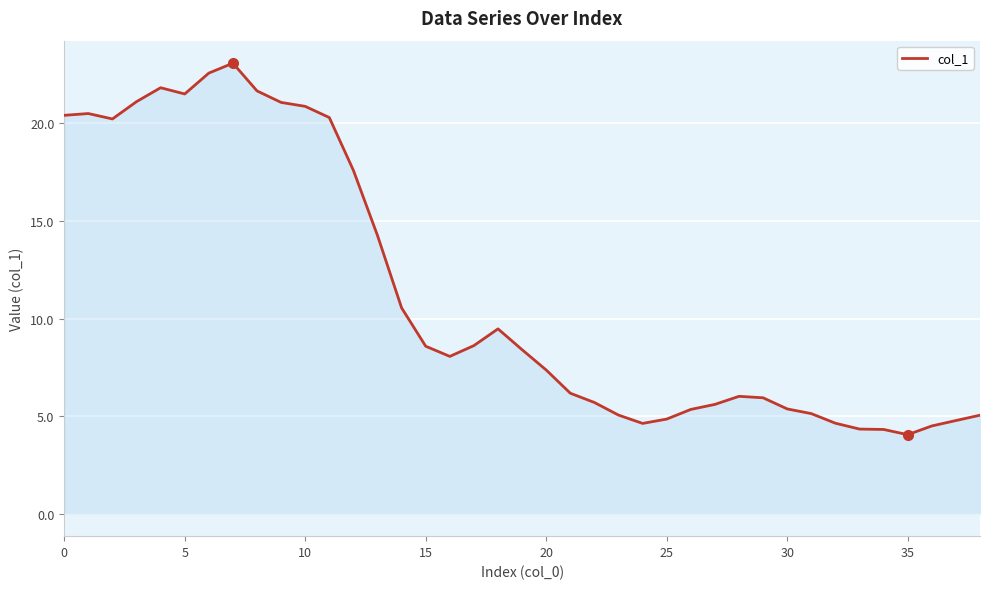

Does the chart have visible grid lines?

Yes